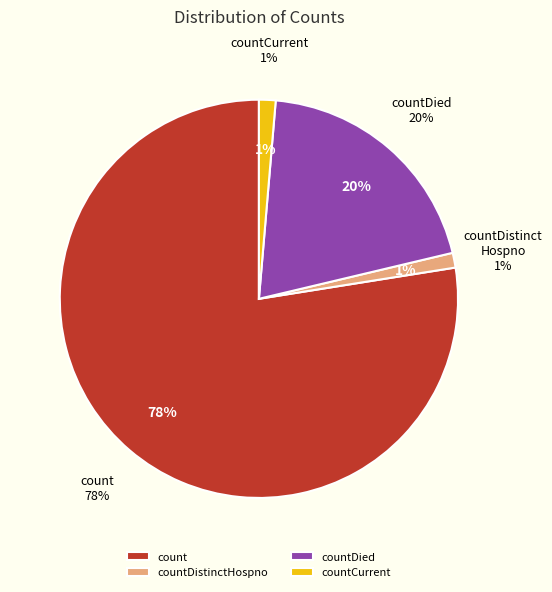

What is the change in value from count to countDistinctHospno?

-1018